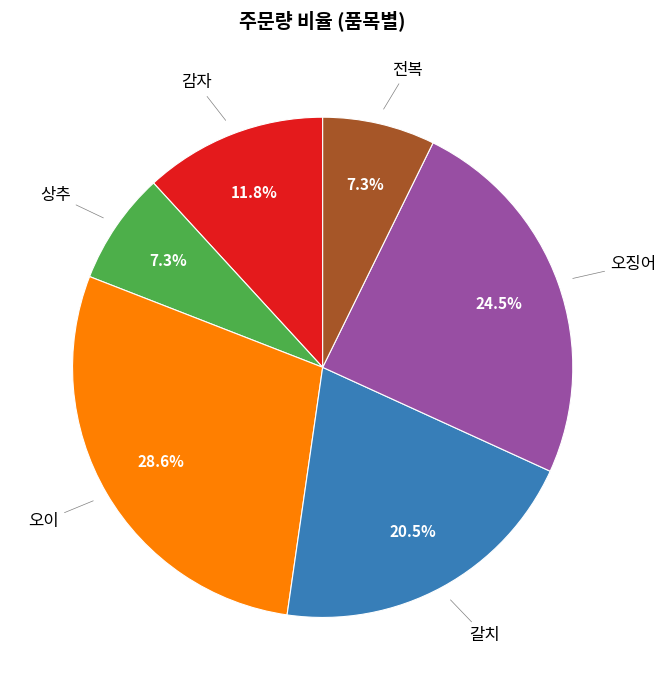

Does any single category account for the majority?

No